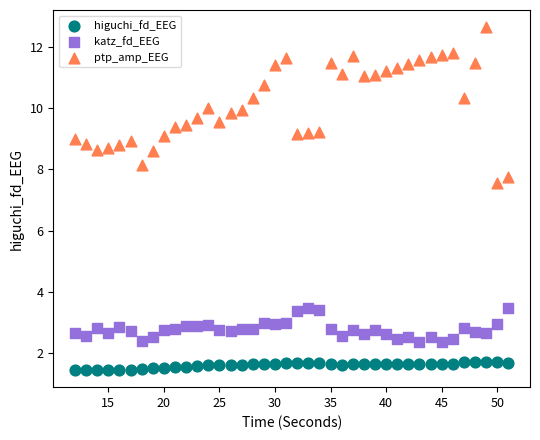

Across all data points, what is the range of X values (max minus min)?

39.0